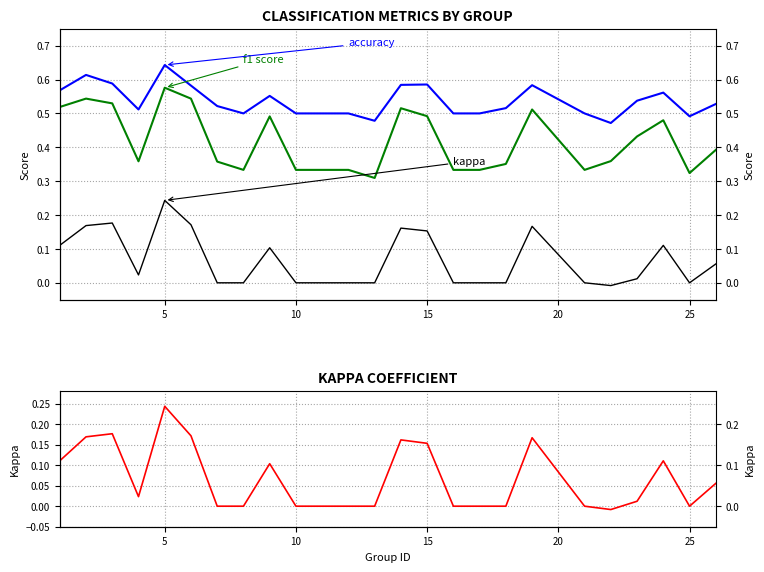

What is the average value of the accuracy series?

0.5